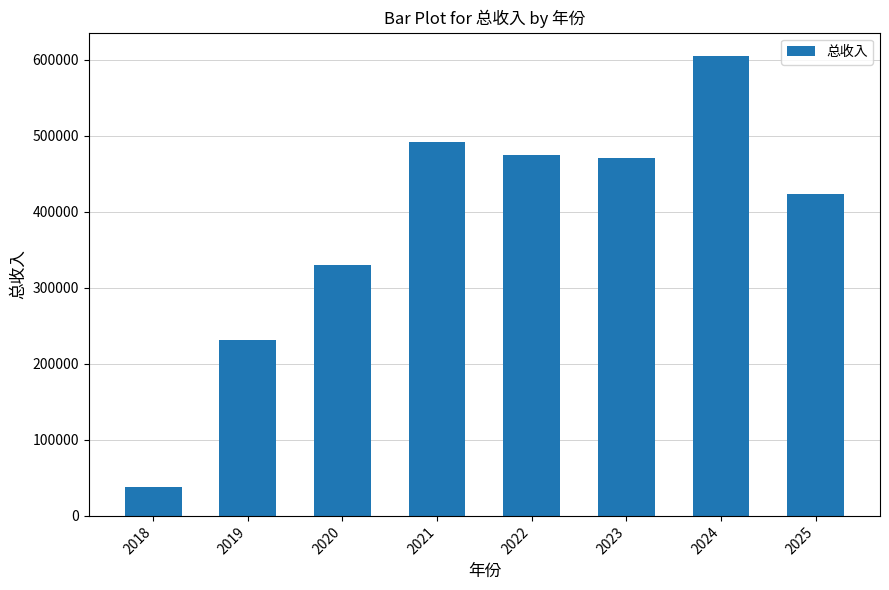

Reading left to right, extract all data points from this chart.

37577.8	231494.3	329854.9	492025.5	474854.7	470940.7	605487.0	423618.9